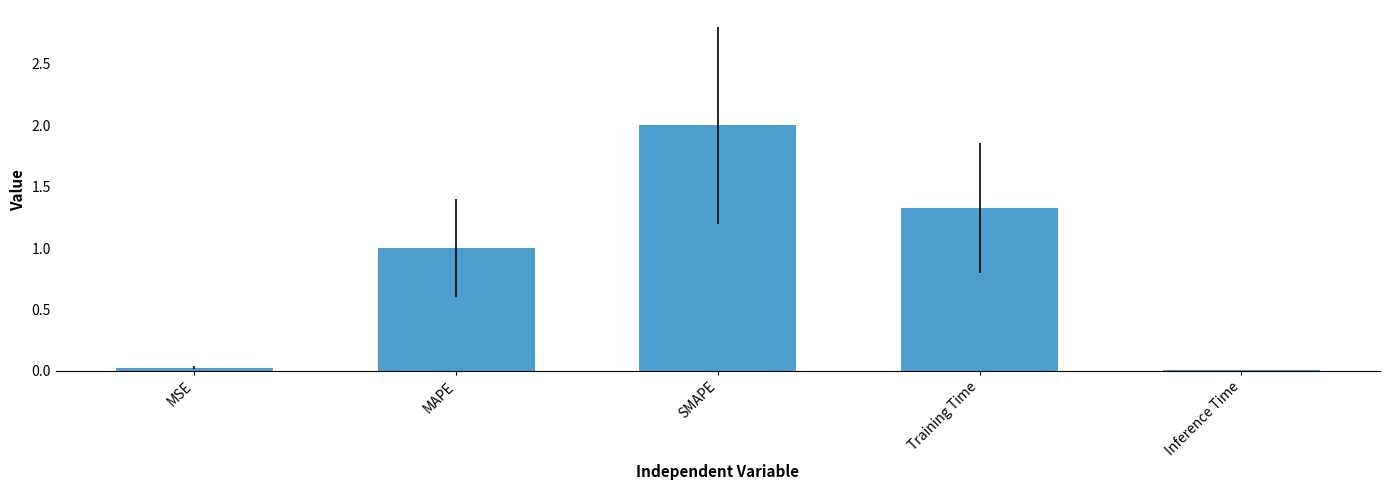

What is the sum of all values?

4.4